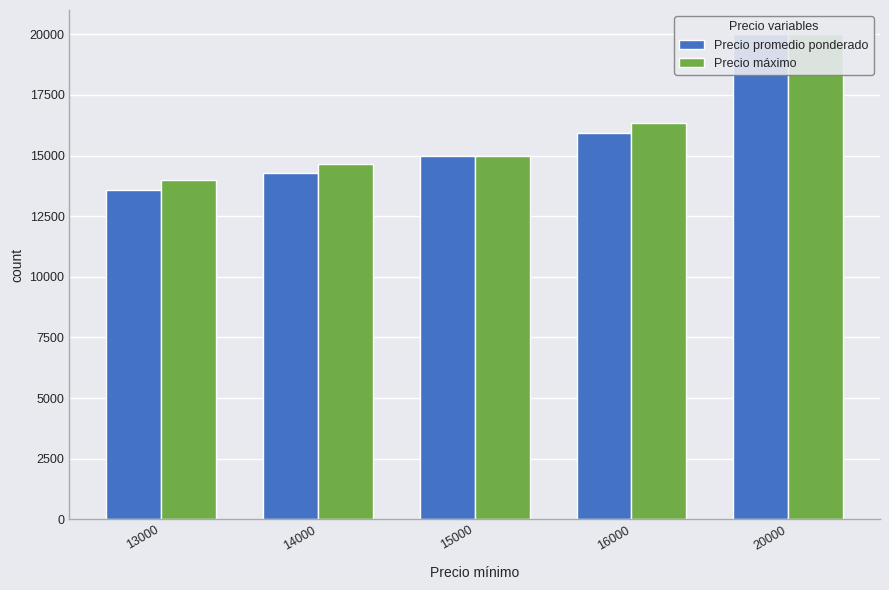

Reading left to right, transcribe all the data shown in this chart.

Precio promedio ponderado: 13562	14283	15000	15929	20000
Precio máximo: 14000	14667	15000	16333	20000